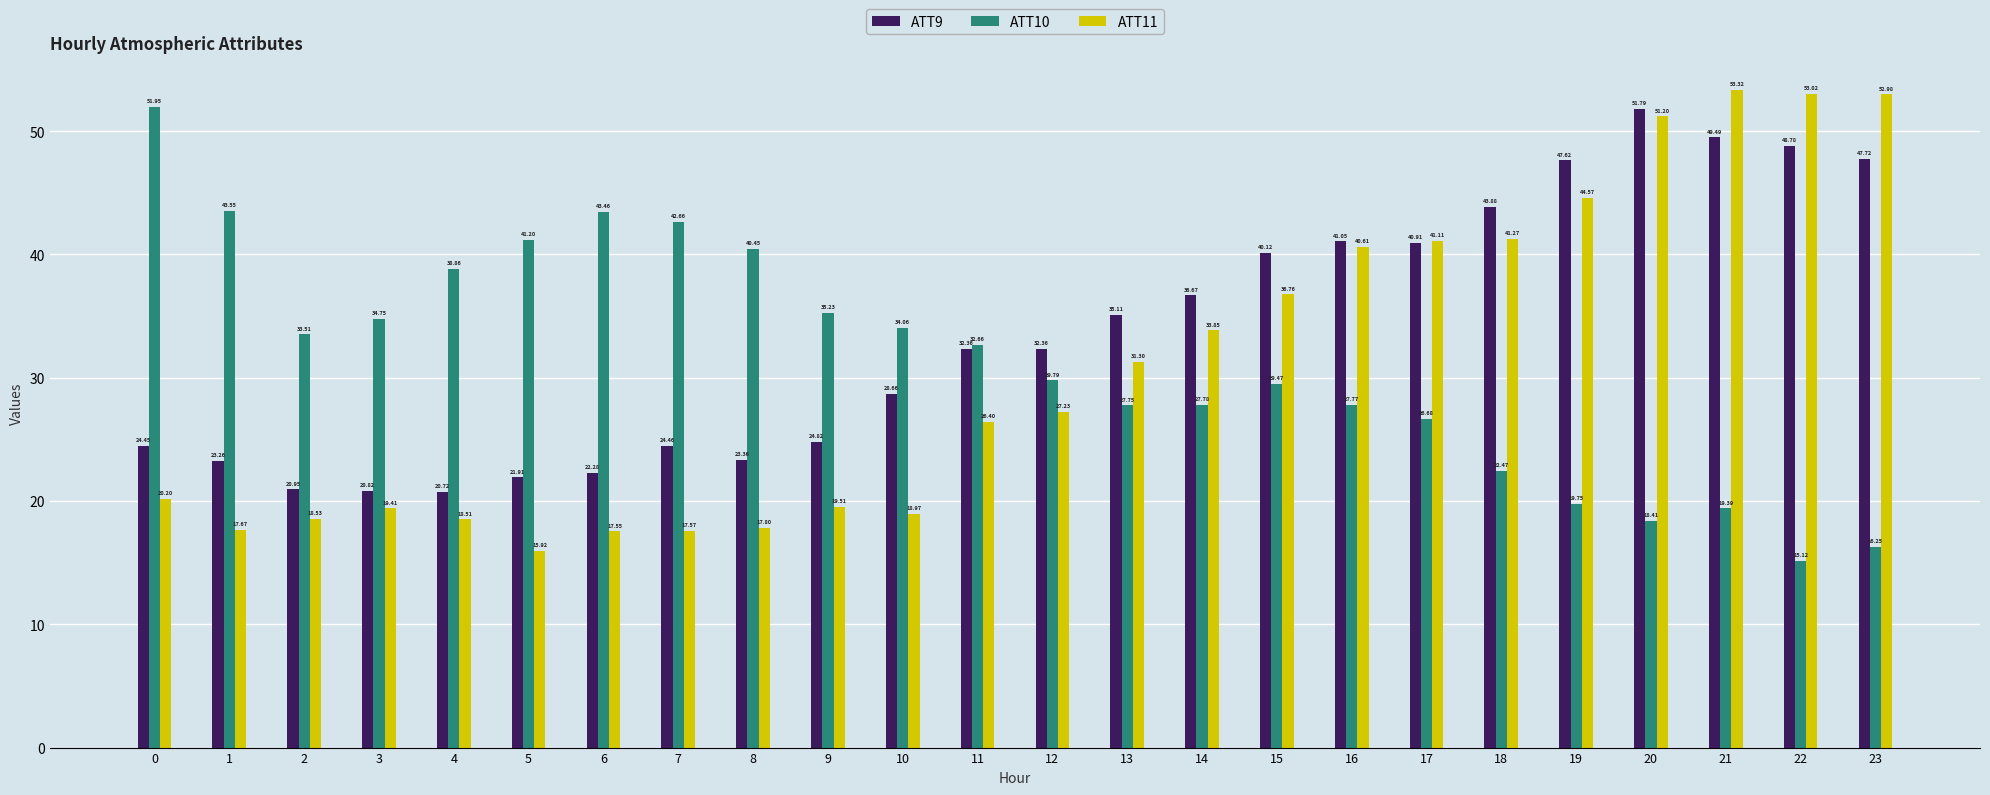

At which label does ATT11 reach its peak?

21